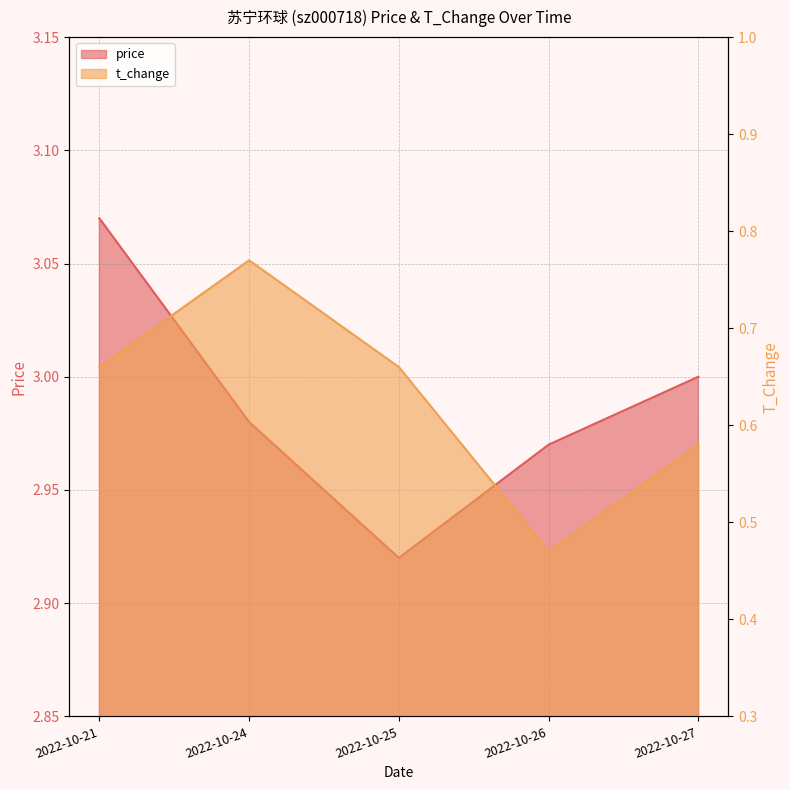

What is the sum of all price values?

14.9